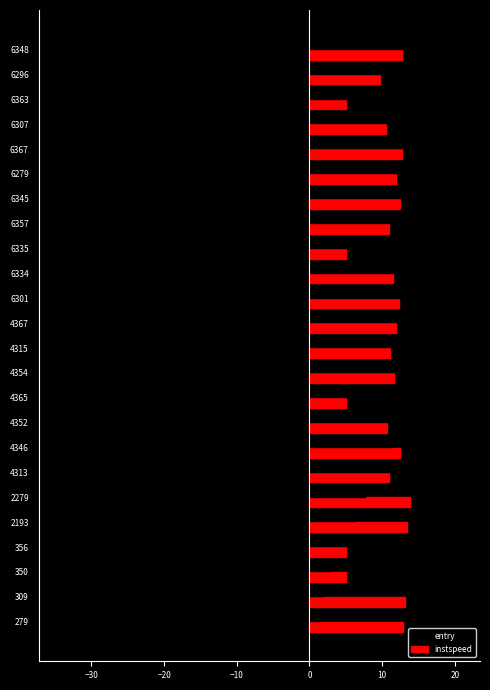

Is the value of instspeed at 4313 greater than the value of entry at 2279?

Yes